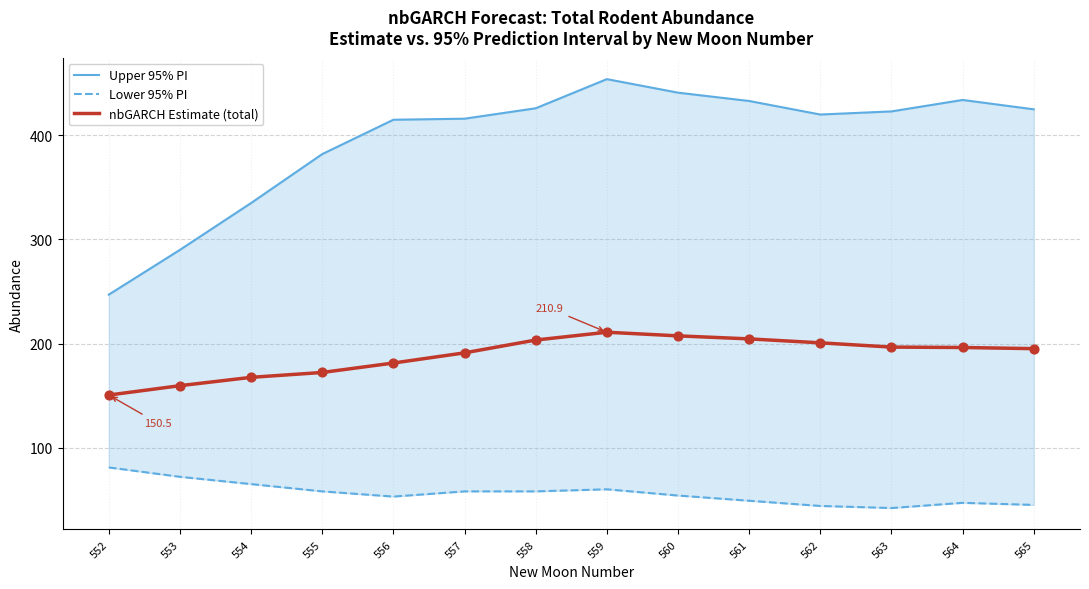

Which series has the largest Y range (max minus min)?

Upper 95% PI